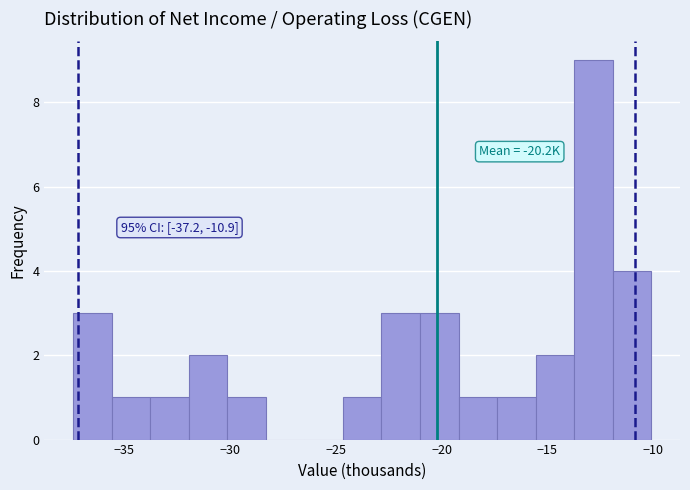

Around what value on the x-axis is the tallest bar? Give the approximate position of its centre, as read against the axis.

-13.0